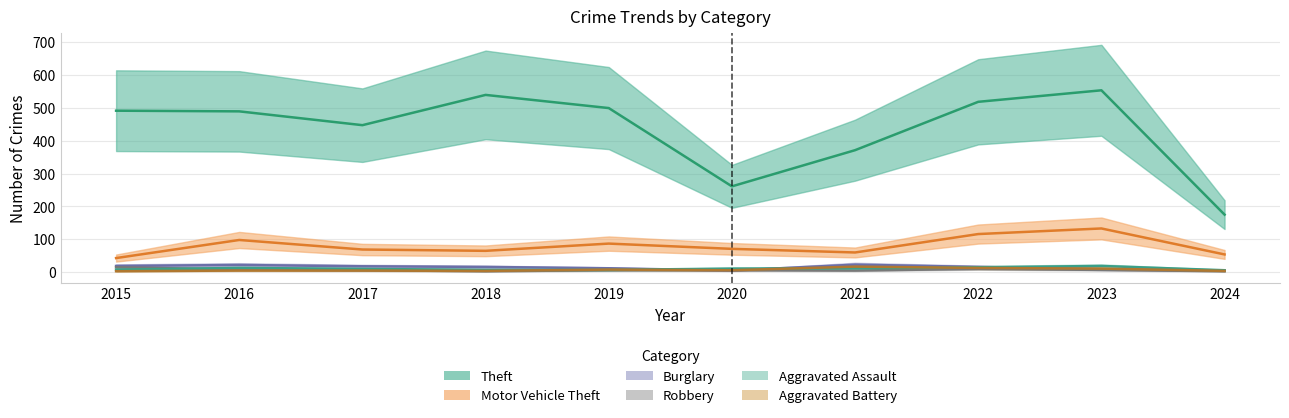

What is the average value of the Aggravated Assault series?

11